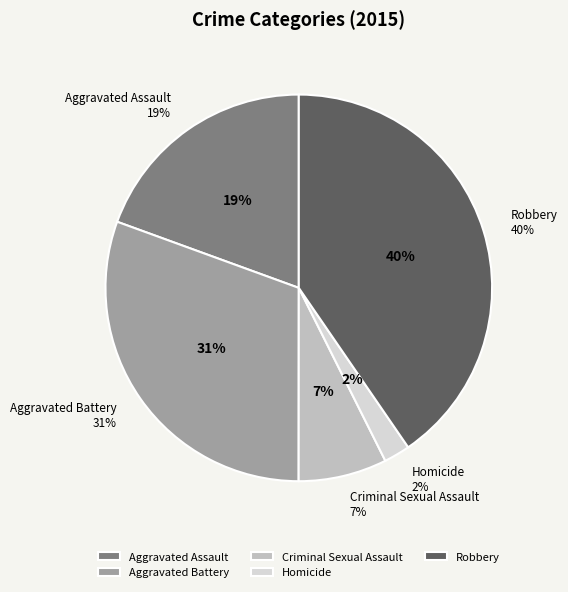

True or false: Robbery accounts for 40% of the total.

True